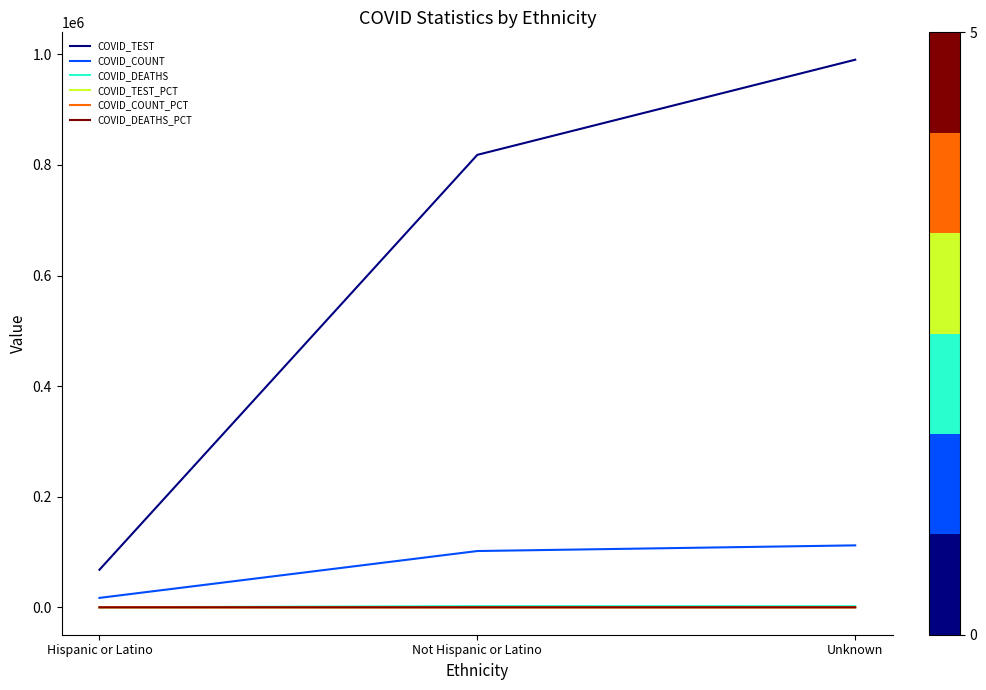

Which series has the widest spread of values?

COVID_TEST